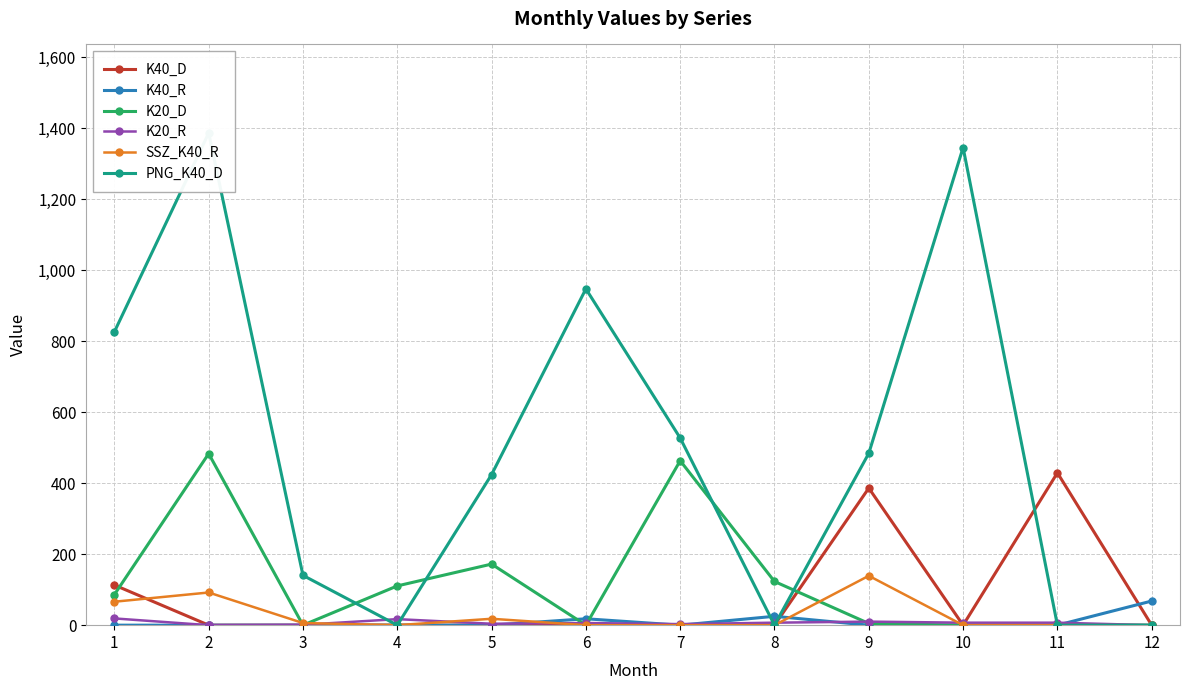

Is it true that K40_R equals 32.7 at 2?

False